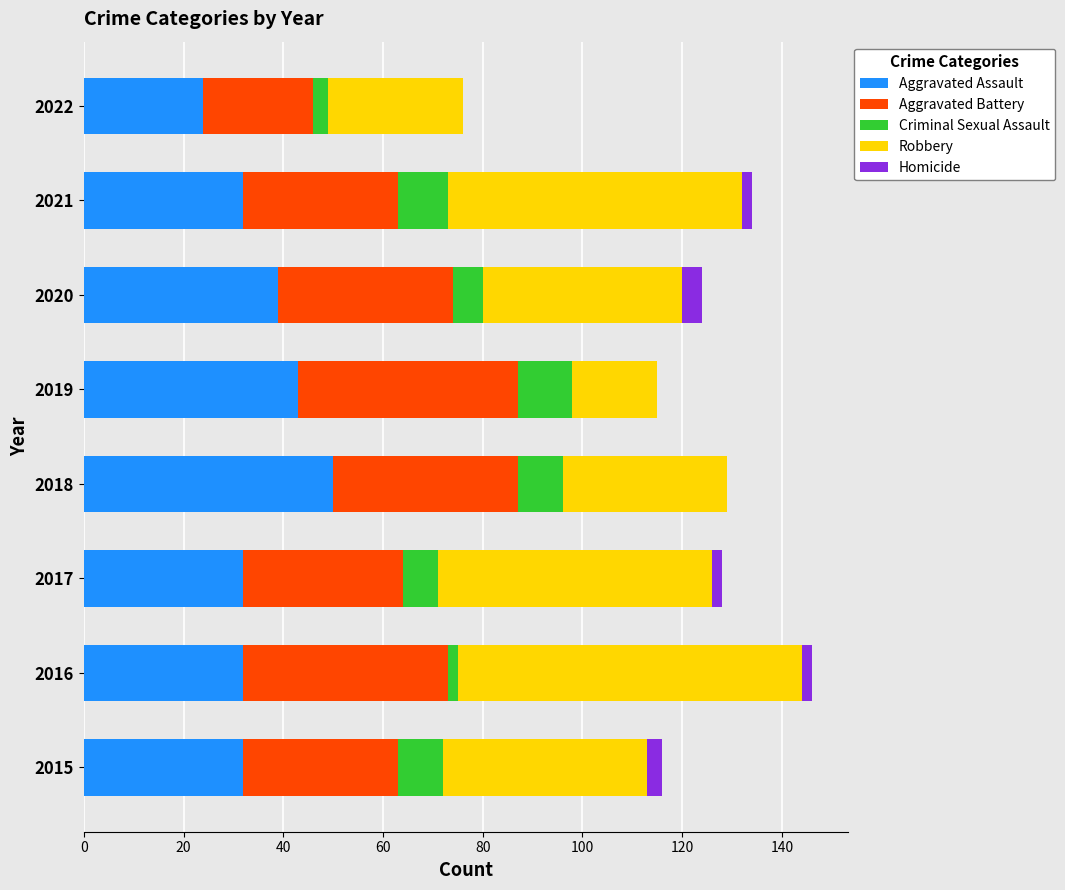

At which label does Aggravated Assault reach its peak?

2018